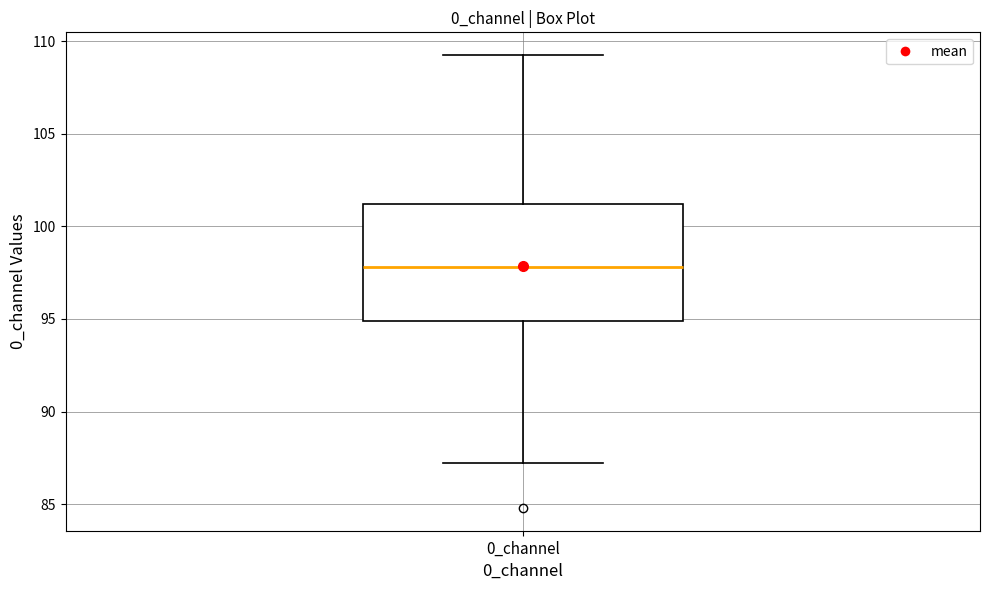

Read this box plot against the y-axis: the position of the median line, the range covered by the box, and the ends of both whiskers. The values are not printed on the chart, so give them approximately, as read against the axis.

median 98.0, box 95.0 to 101.0, whiskers 87.0 to 109.5